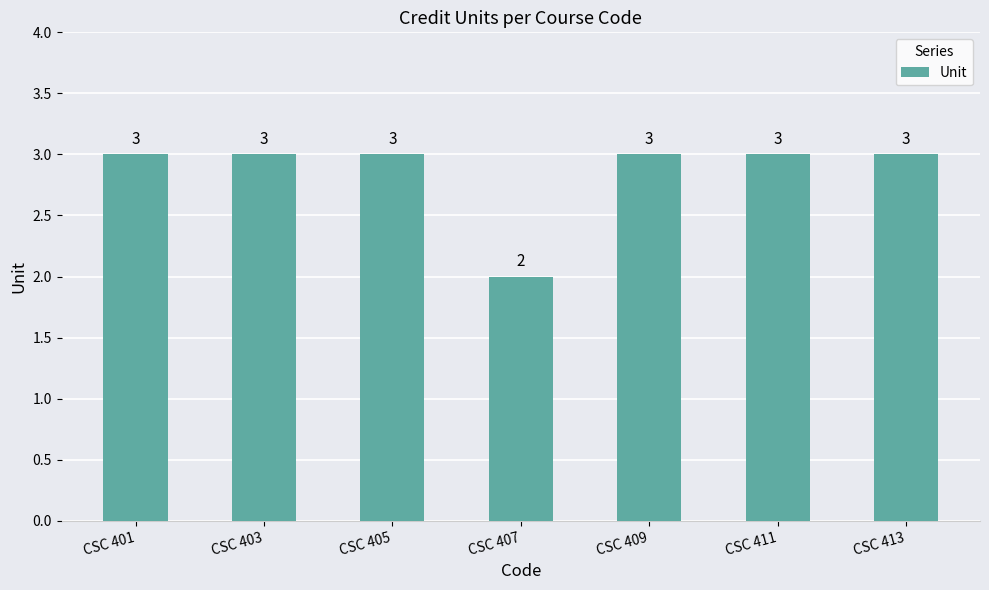

Which label corresponds to the smallest value in the chart?

CSC 407